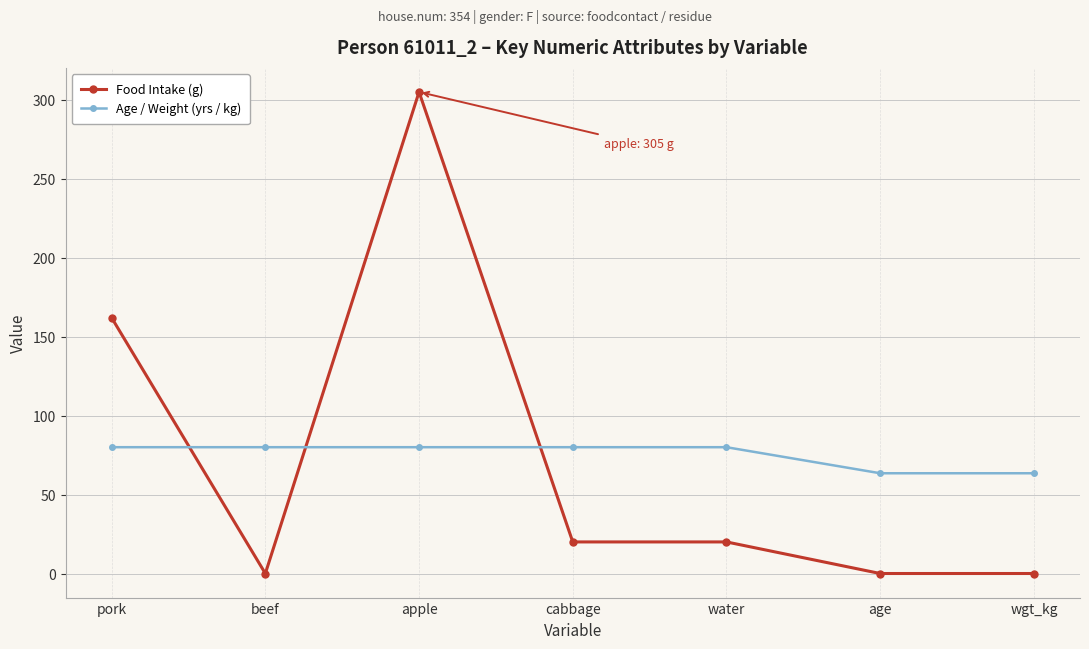

How many values in the Food Intake (g) series are below 20?

3